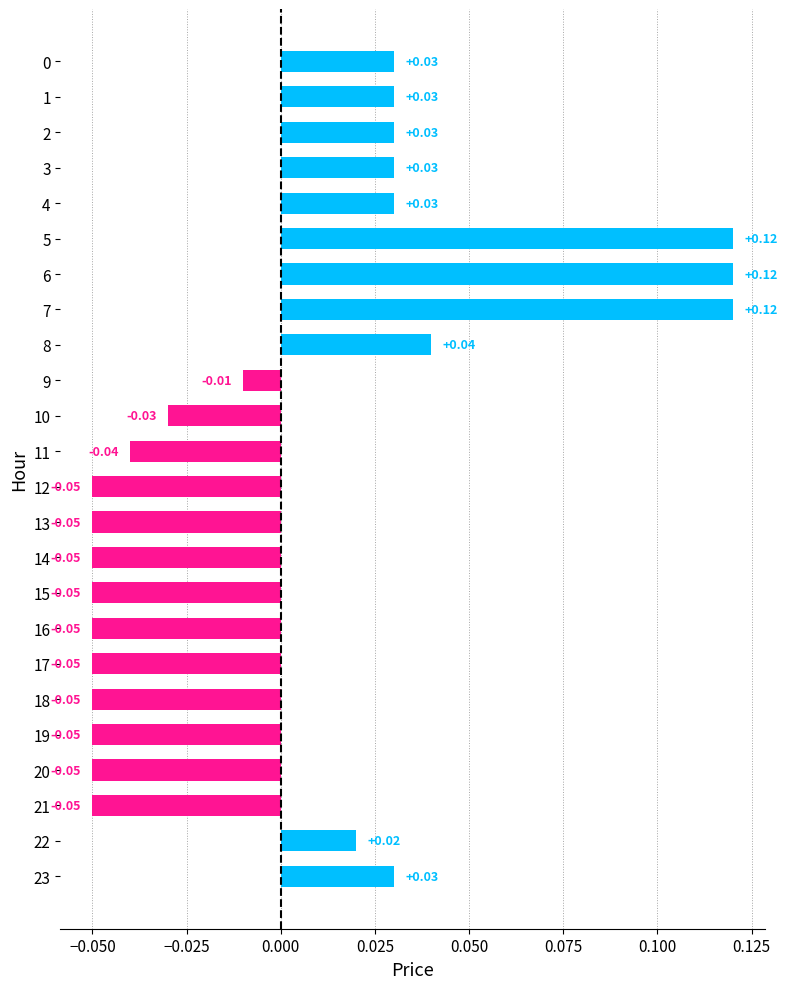

Between 4 and 15, which is larger?

4